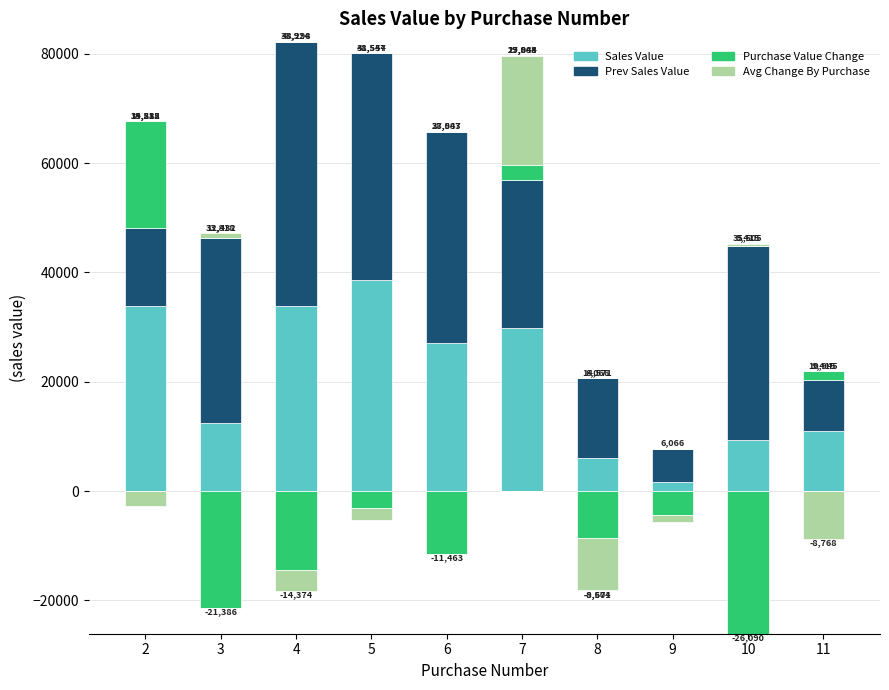

How many positive values does the Avg Change By Purchase series have?

4